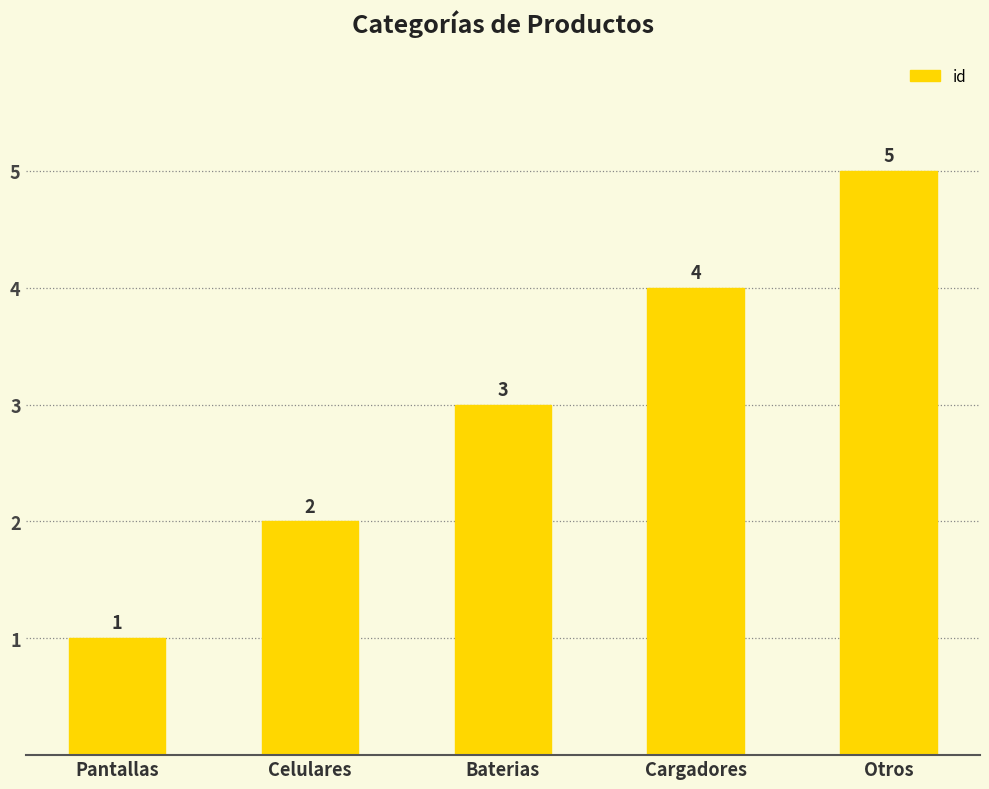

The chart shows a value of 2 at Celulares. True or false?

True